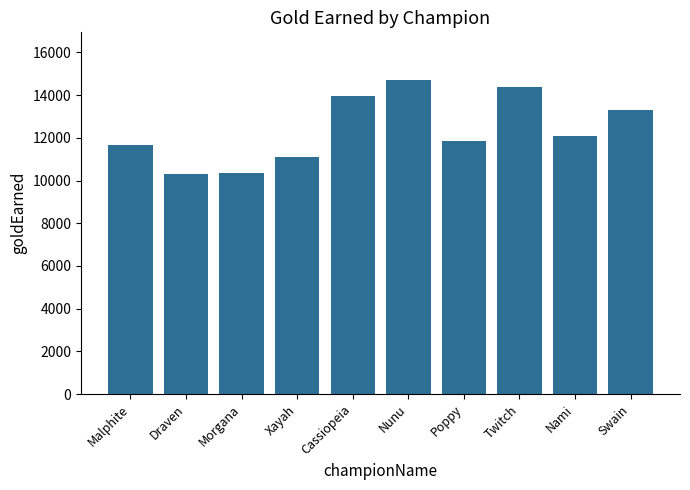

Are the bars grouped side by side (vs. stacked)?

No